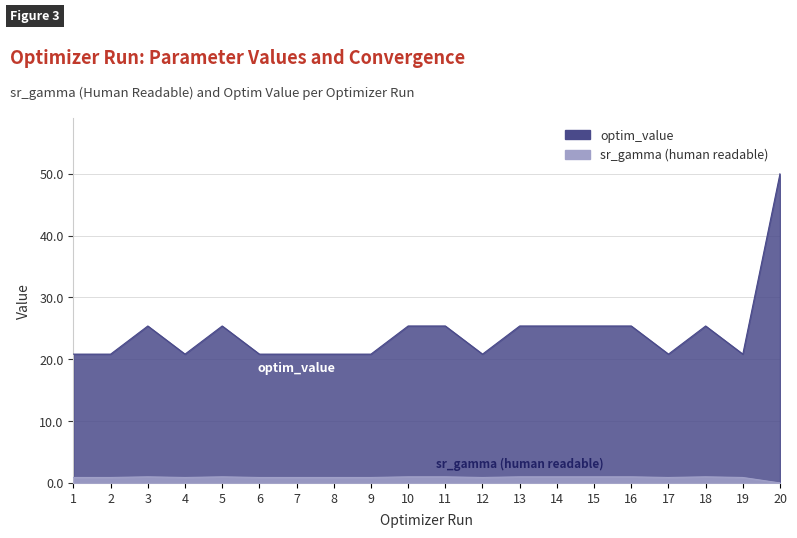

True or false: sr_gamma (human readable) has a value of 1.4 at 16.

False